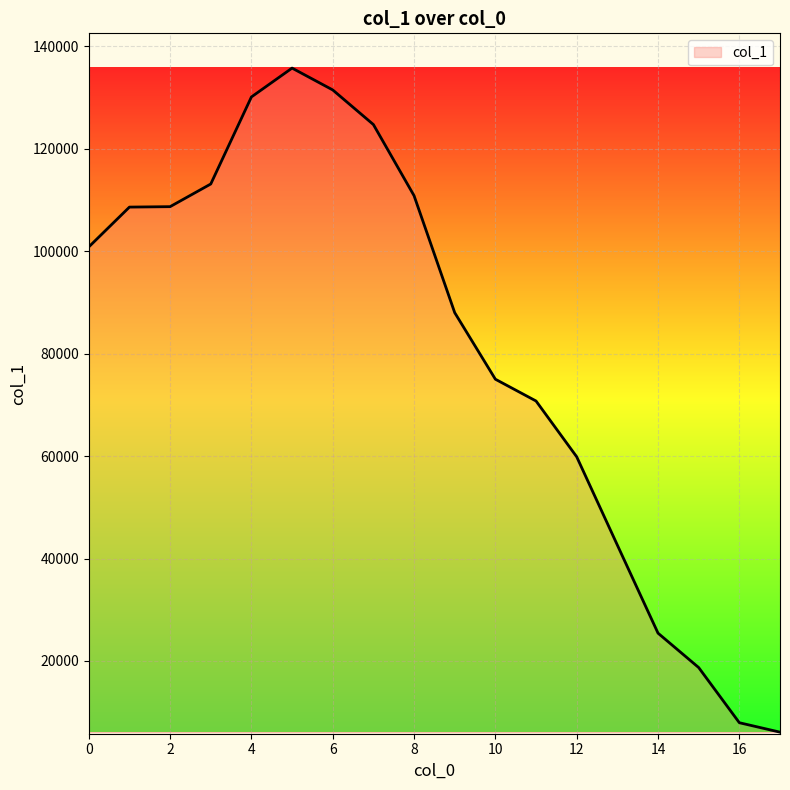

What is the minimum value shown in the chart?

6108